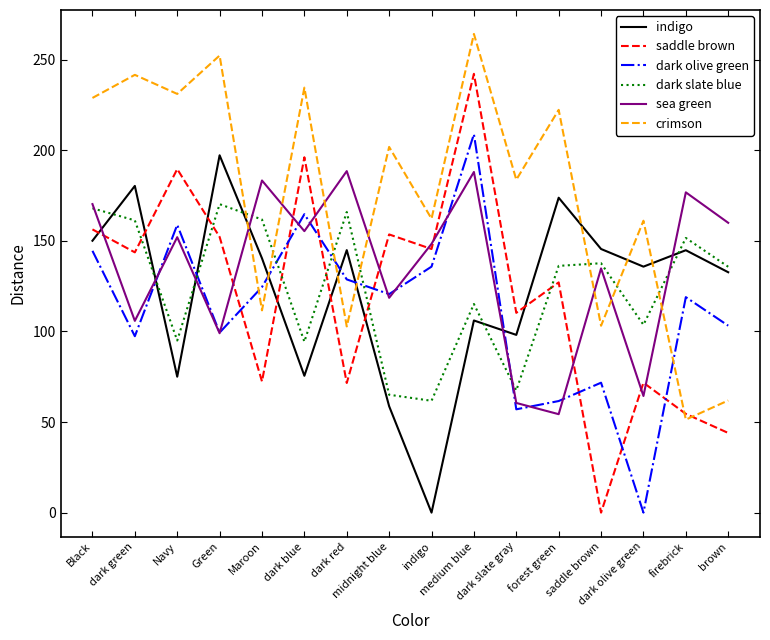

Does the chart display data point markers on the line(s)?

No